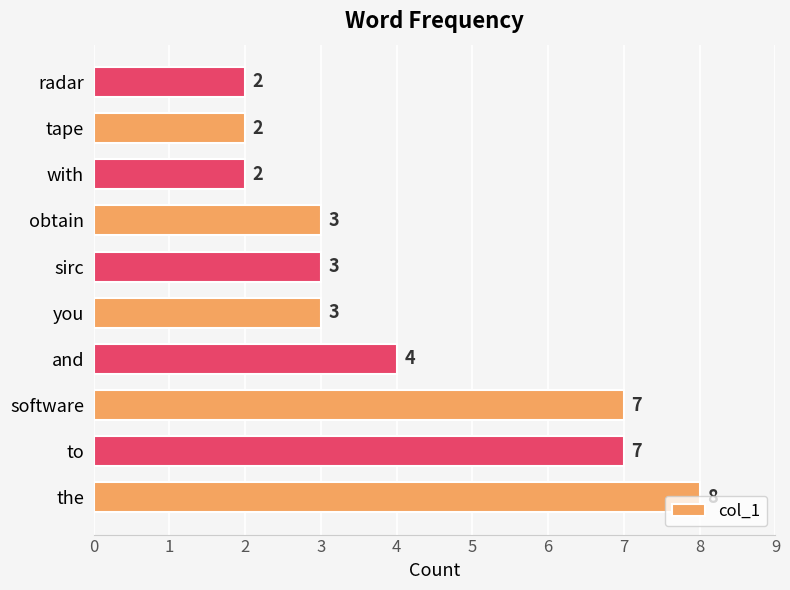

At which category does the chart reach its peak across all series?

the